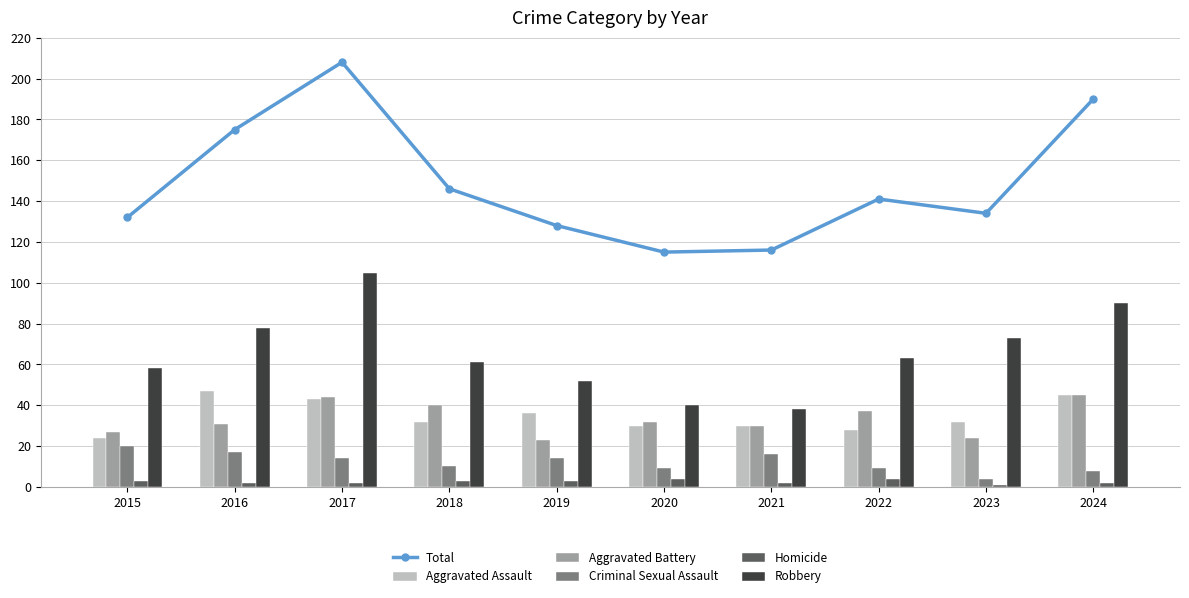

Rank the categories by Total value from lowest to highest.

2020, 2021, 2019, 2015, 2023, 2022, 2018, 2016, 2024, 2017